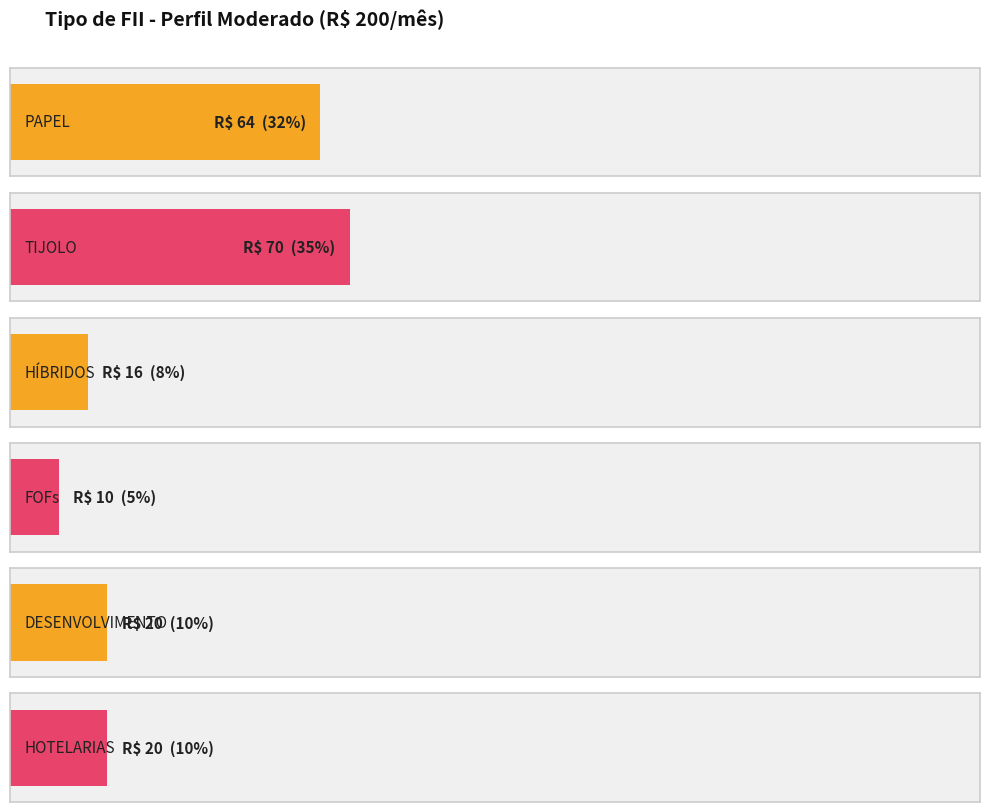

Count the Percentual Sugerido values in the range 0 to 1.

6